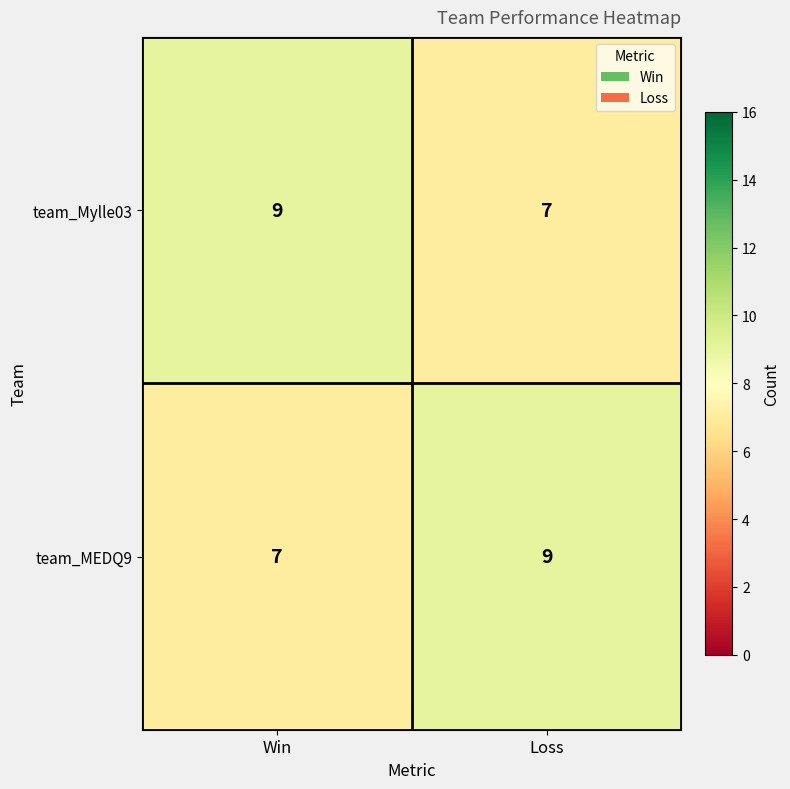

Is it true that team_Mylle03 equals 13 at Win?

False